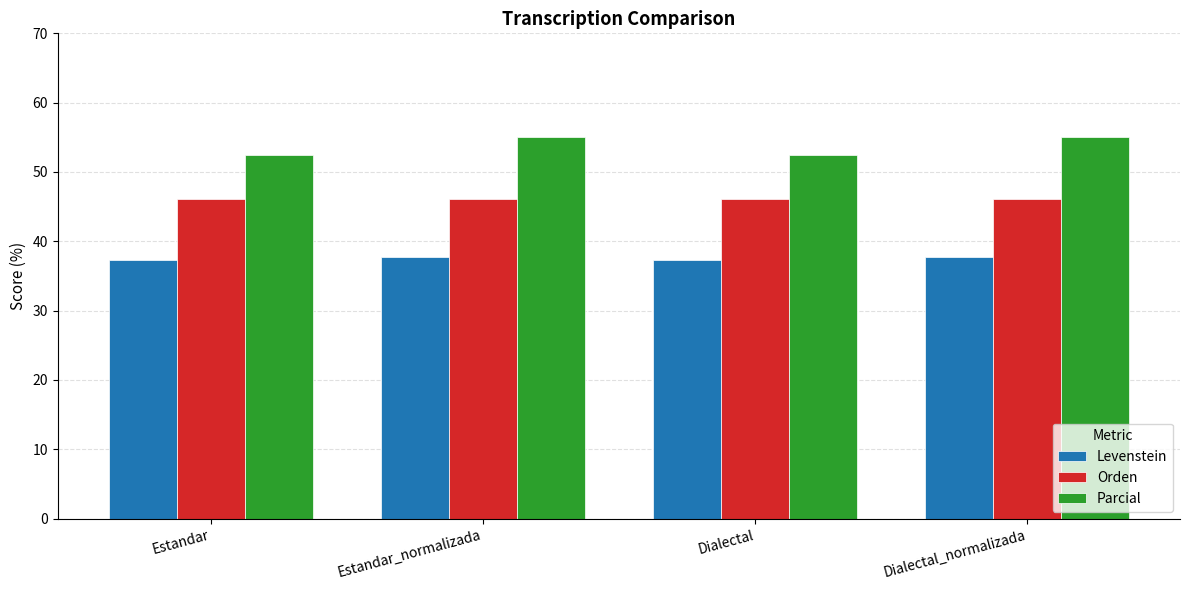

Is it true that Orden equals 17.2 at Estandar?

False